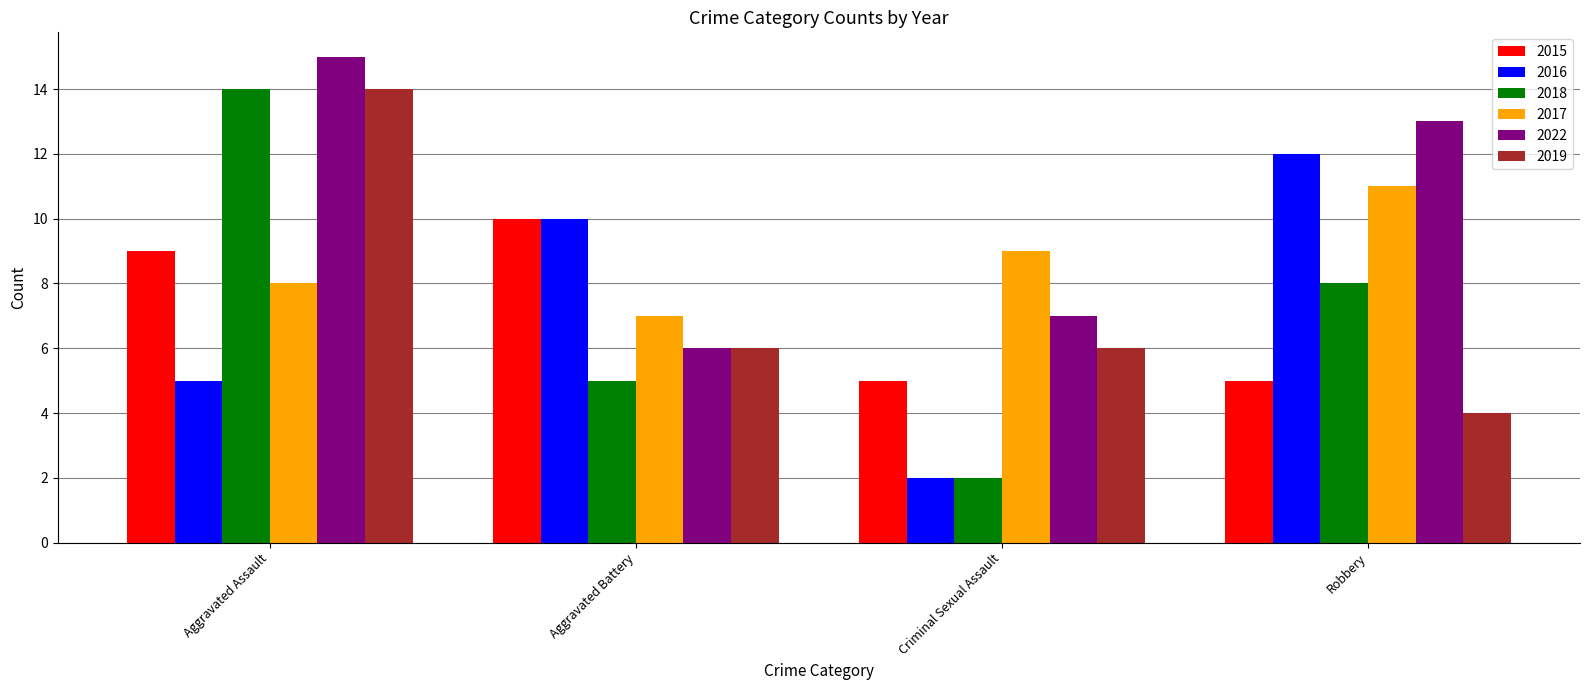

What is the total value across all series at Criminal Sexual Assault?

31